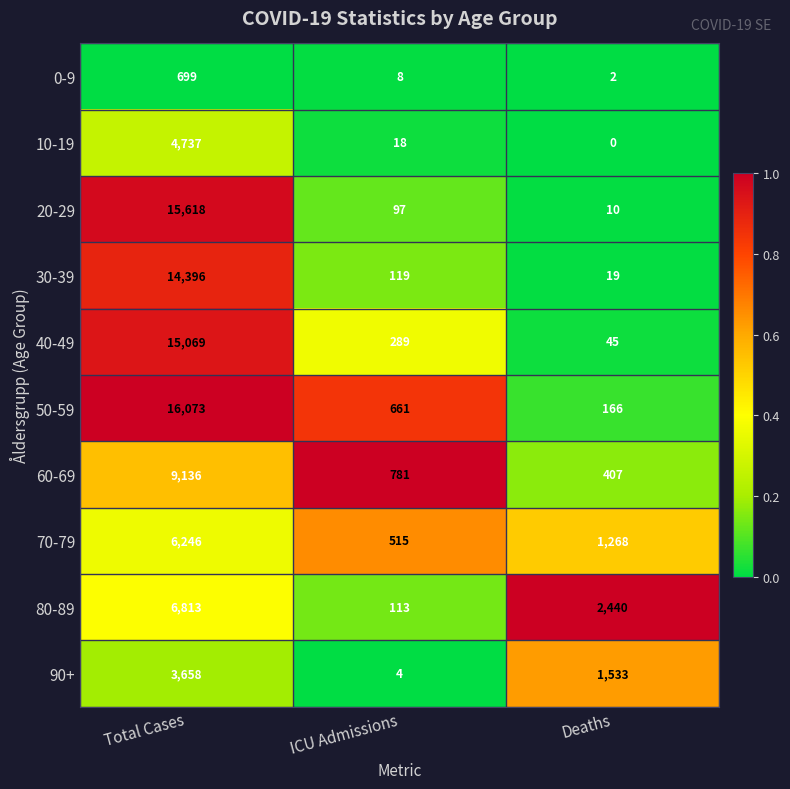

Which series has the largest total across all categories?

50-59